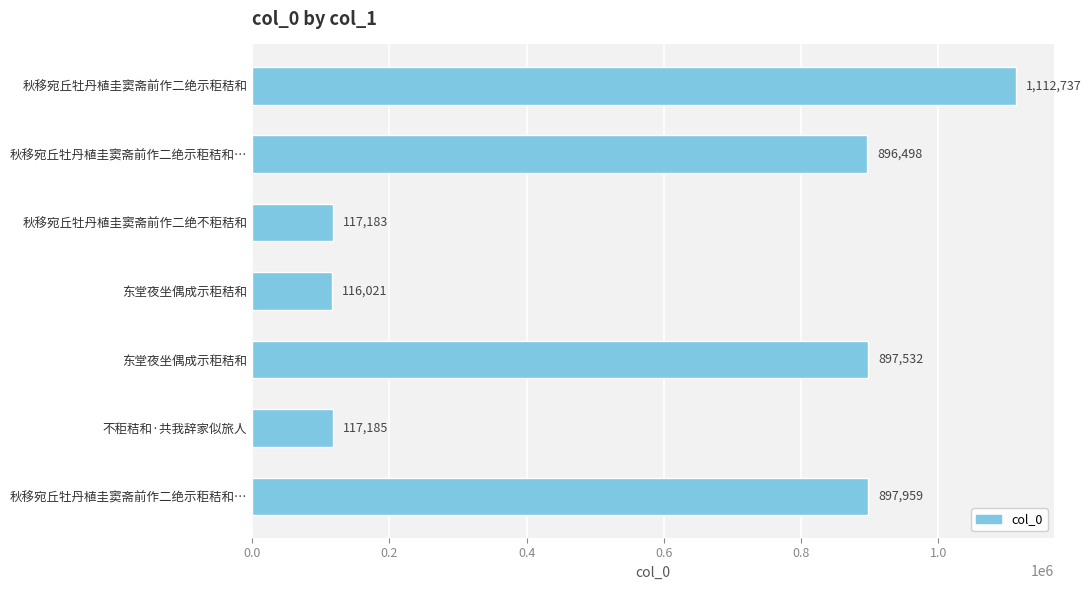

How many distinct data groups are displayed?

1